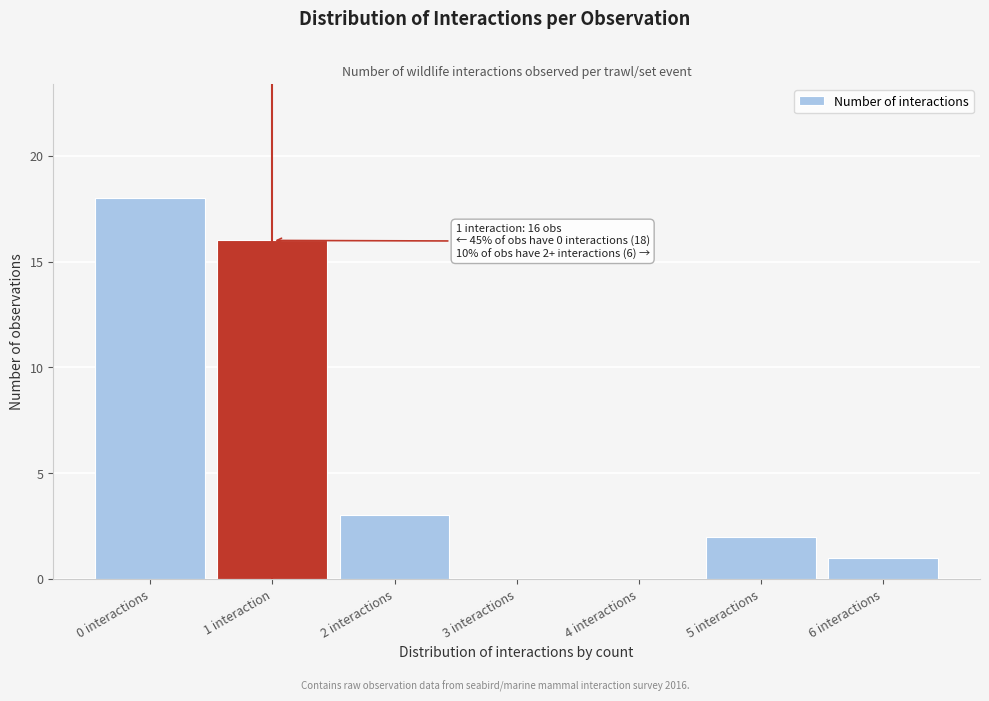

Reading right to left, what are all the values shown in this chart?

6 interactions=1	5 interactions=2	4 interactions=0	3 interactions=0	2 interactions=3	1 interaction=16	0 interactions=18